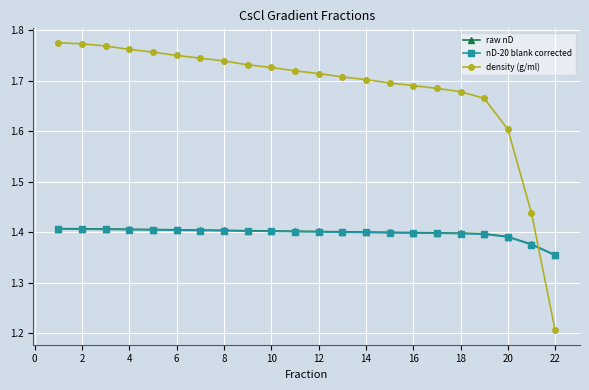

Does the chart have visible grid lines?

Yes